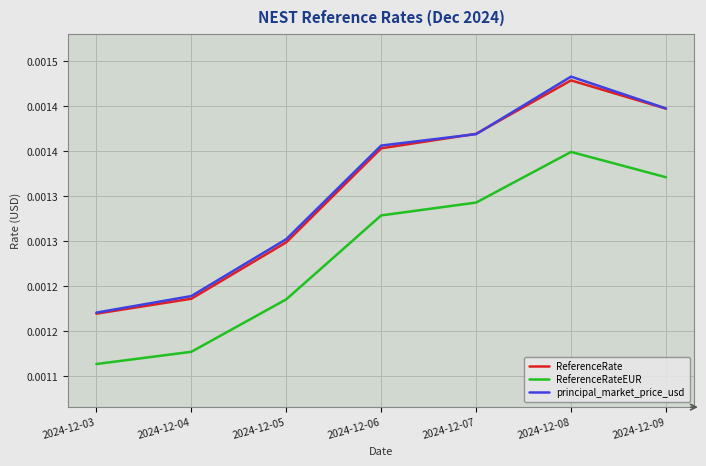

Between 2024-12-03 and 2024-12-05, which is larger?

2024-12-05